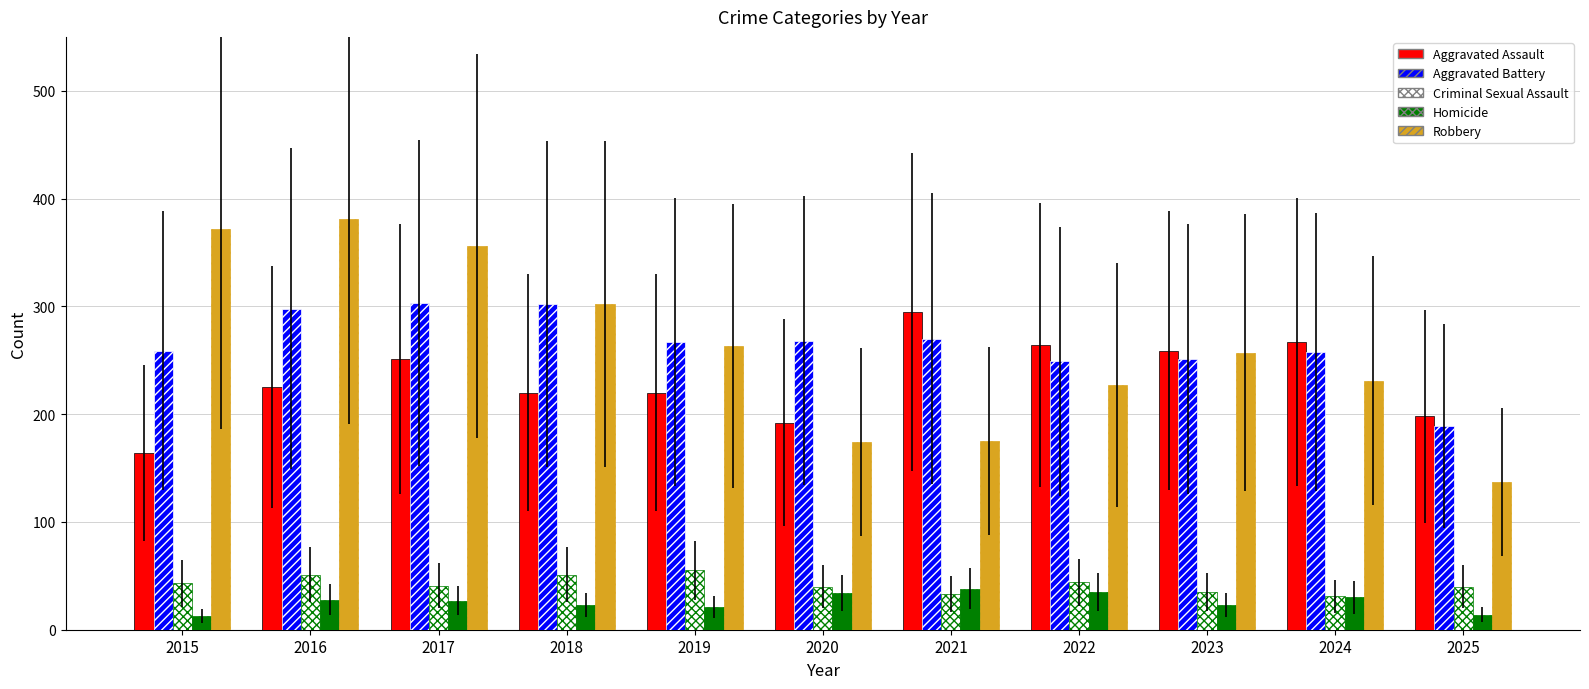

The value of Robbery at 2015 is 526. True or false?

False